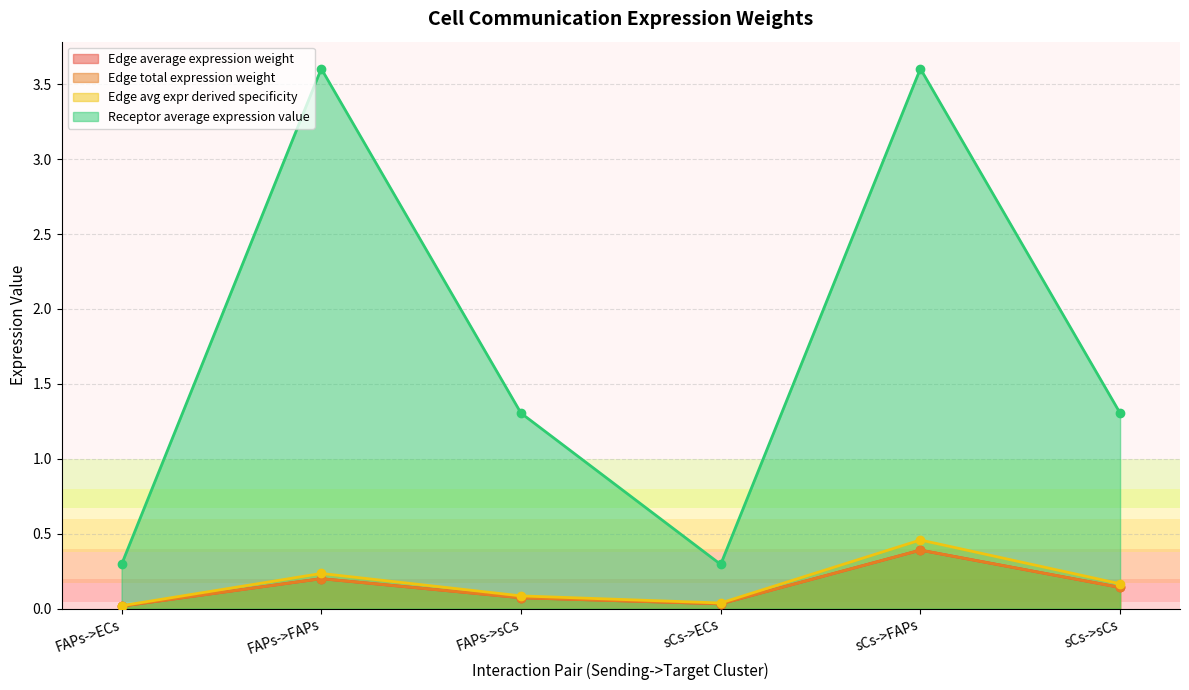

Rank the categories by Edge avg expr derived specificity value from lowest to highest.

FAPs->ECs, sCs->ECs, FAPs->sCs, sCs->sCs, FAPs->FAPs, sCs->FAPs